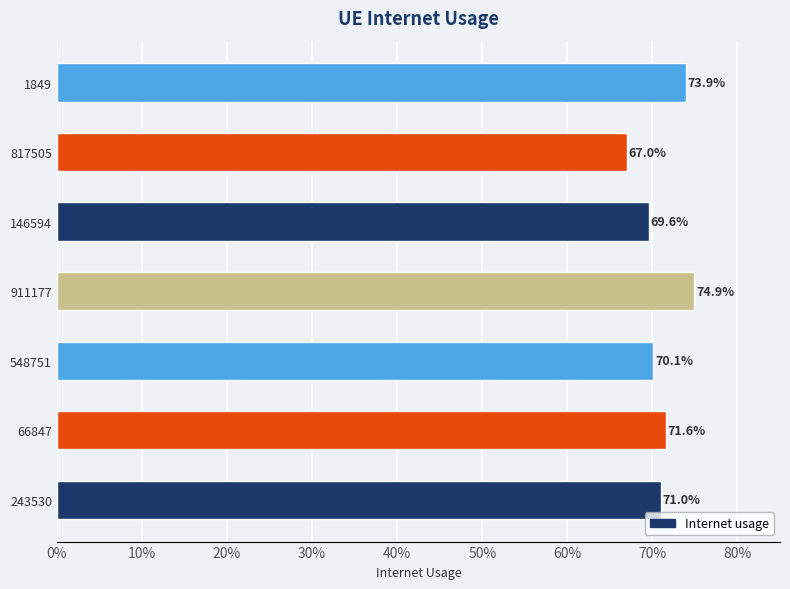

Where is the data nearest to the value 0?

817505